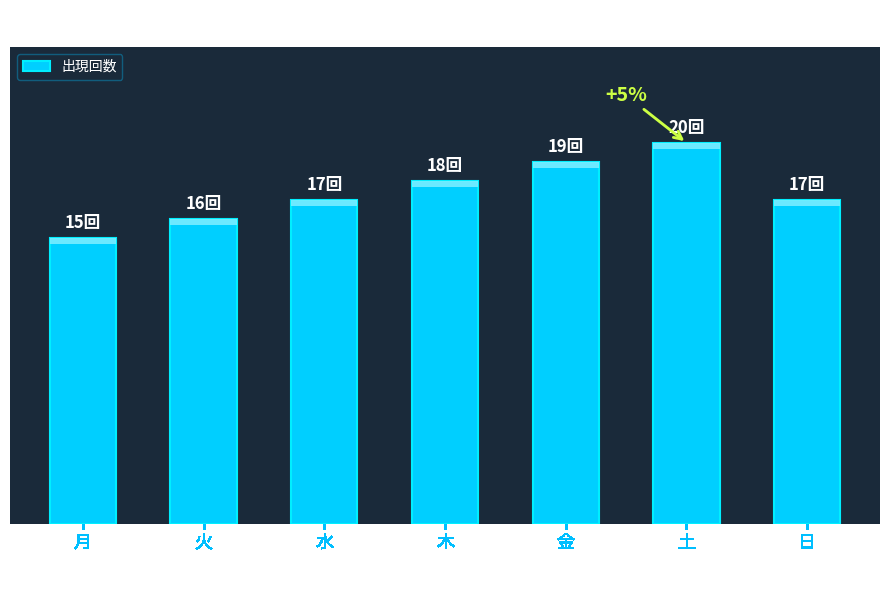

How many bars are there in total?

7